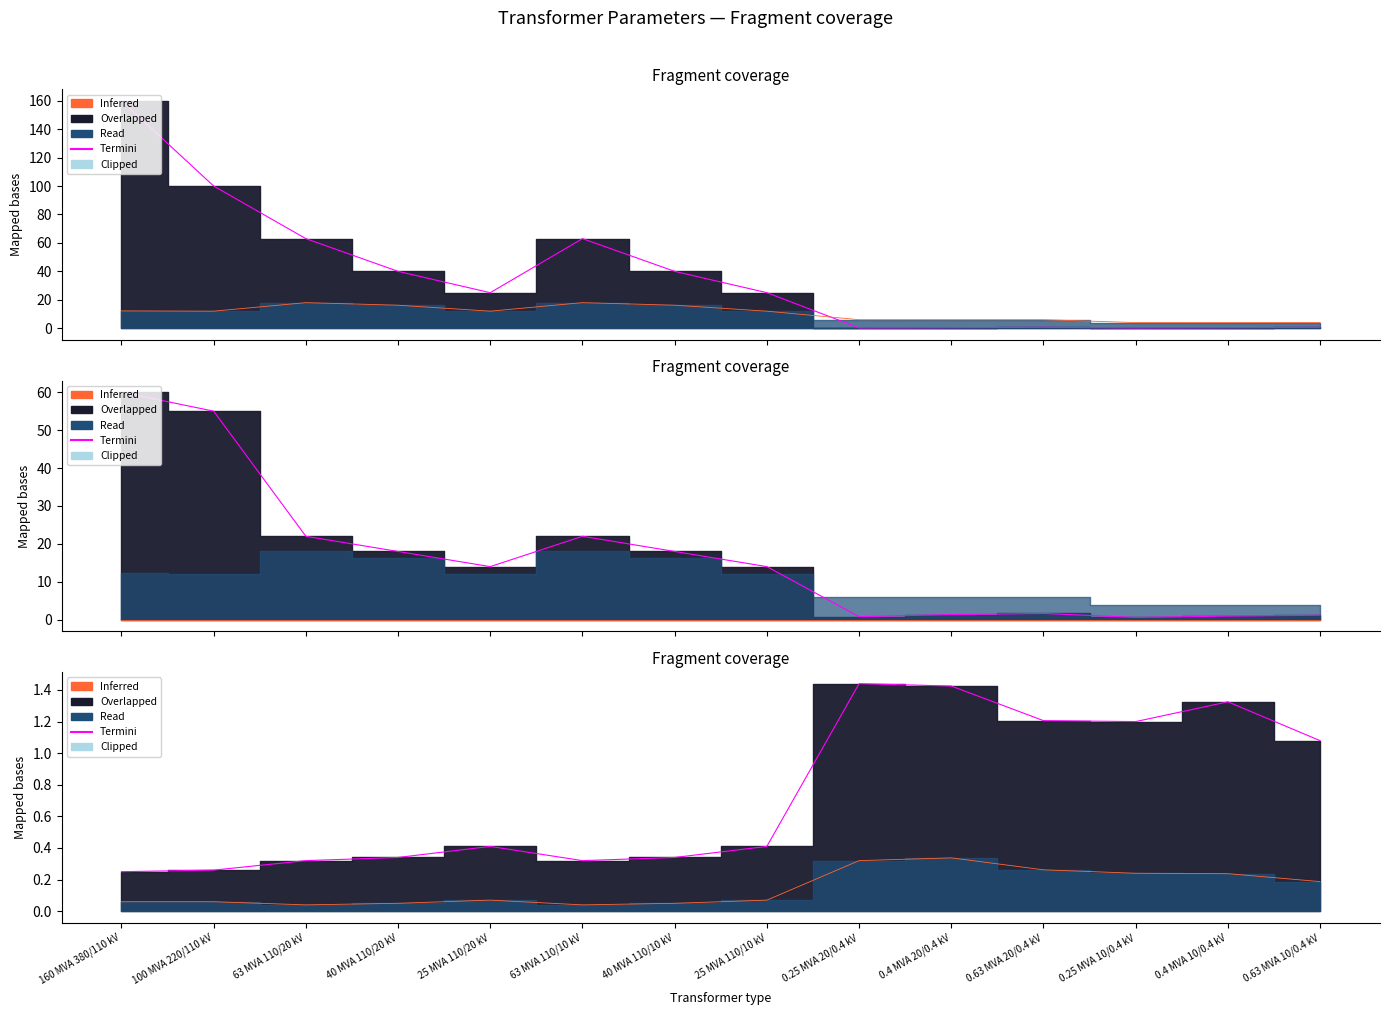

True or false: vk_percent has more than 0 points higher than both neighbors.

True